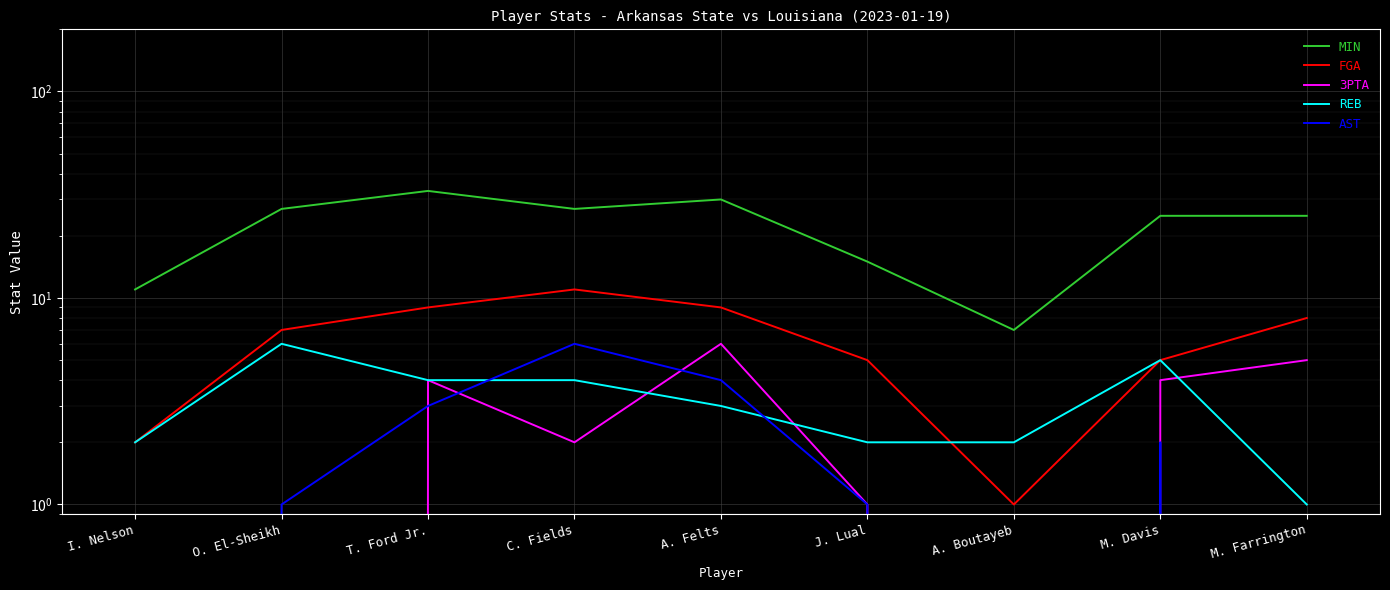

How many interior local peaks does the AST series have?

2